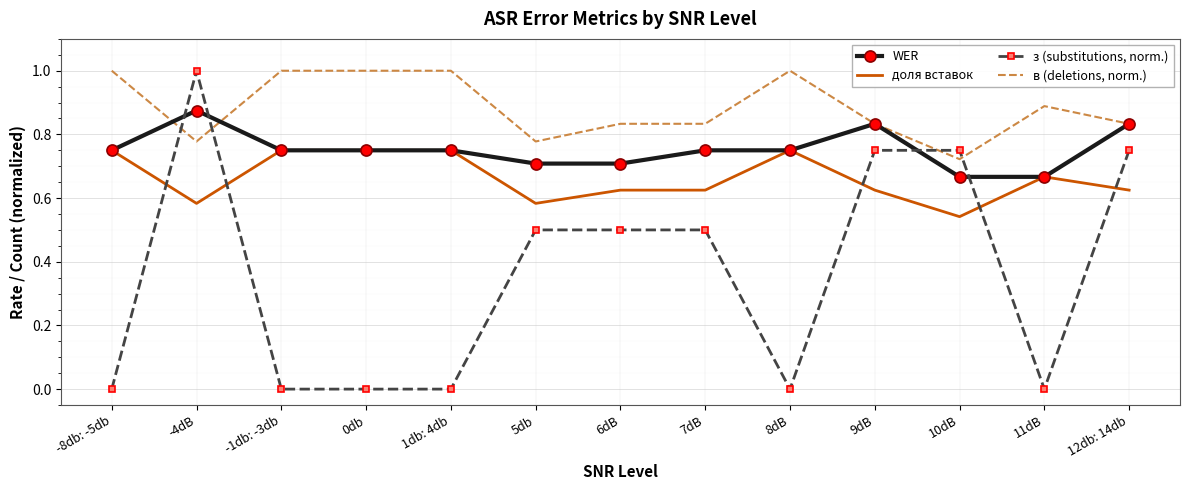

The value of доля вставок at 10dB is 0.2. True or false?

False